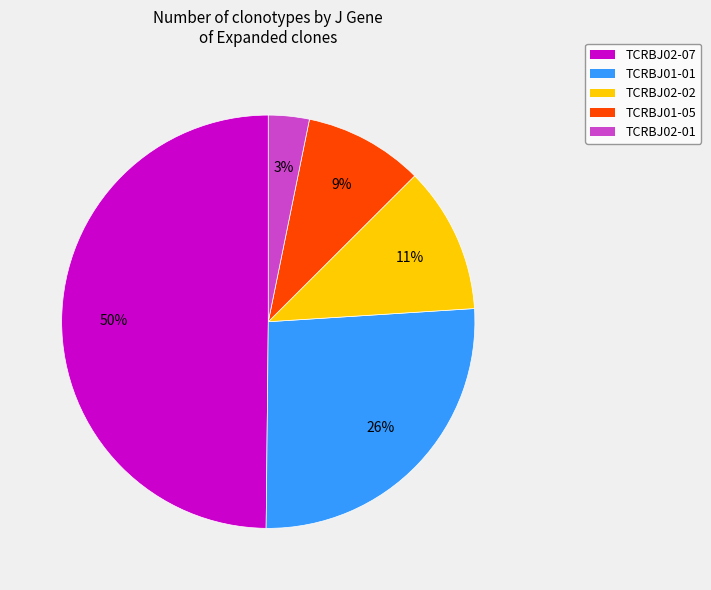

True or false: TCRBJ02-07 accounts for 22% of the total.

False